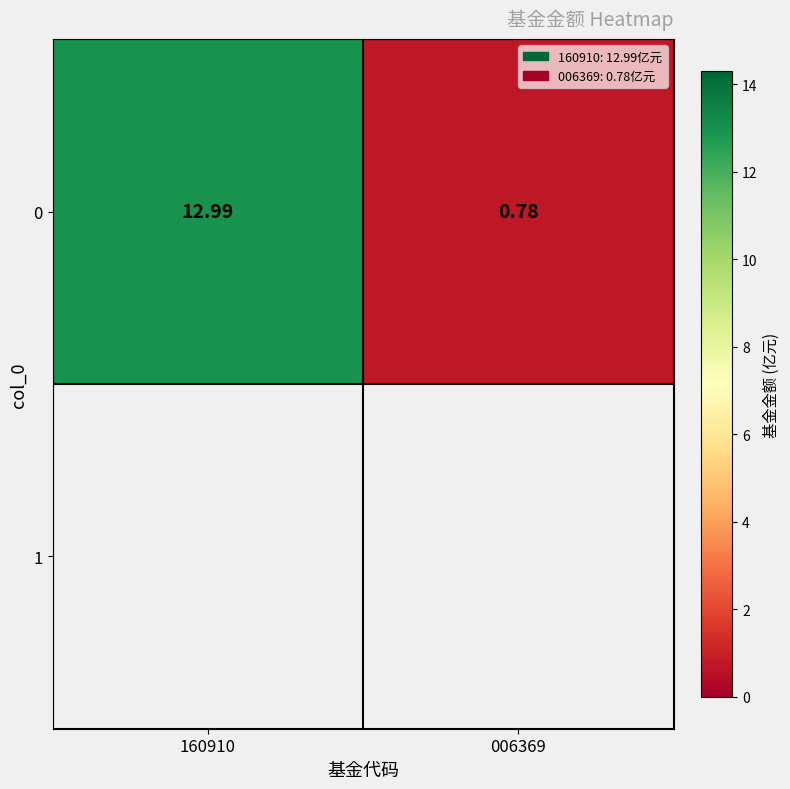

Reading left to right, what are all the values shown in this chart?

13.0	0.8